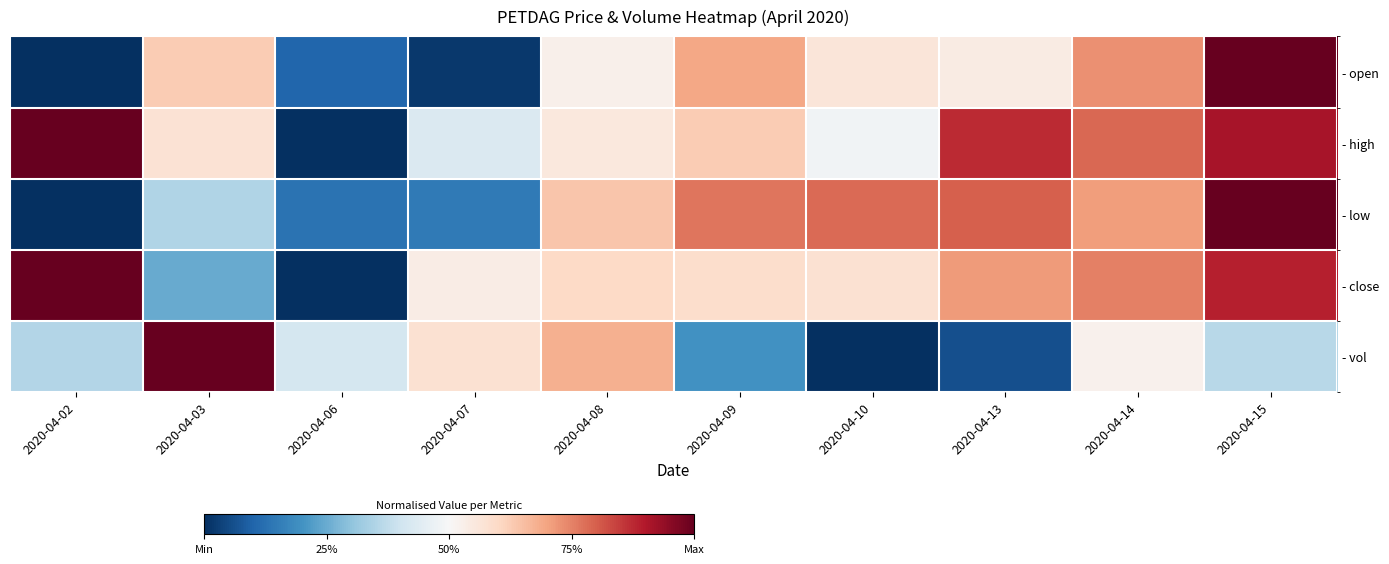

What is the total value across all series at 2020-04-07?

1.7